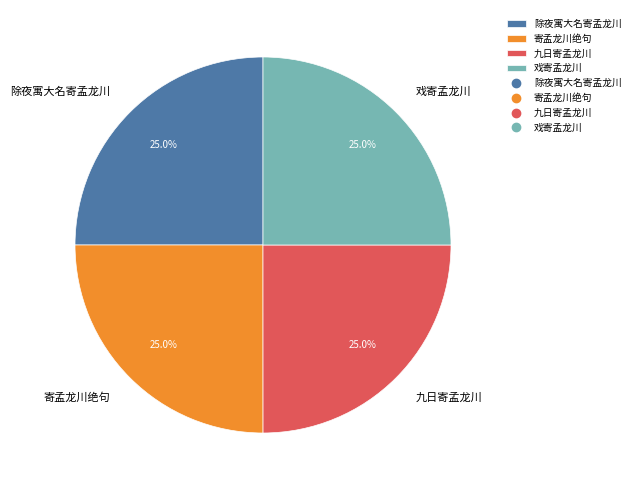

Is there any slice that represents more than half of the pie?

No